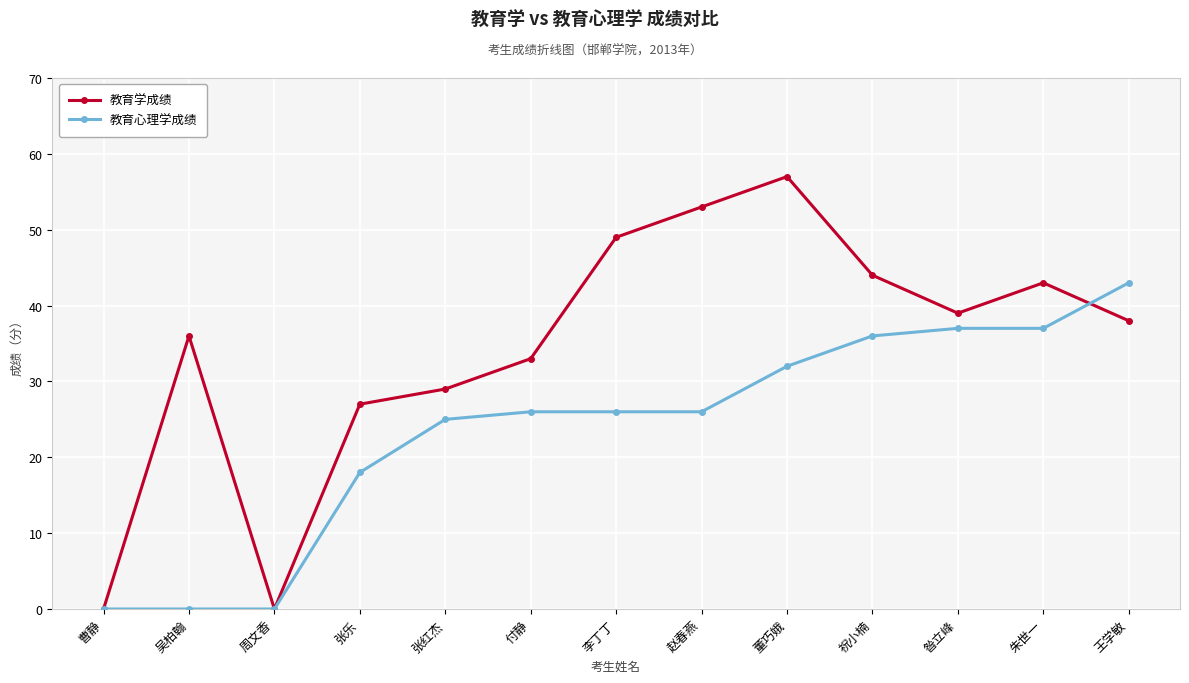

How many distinct data groups are displayed?

2